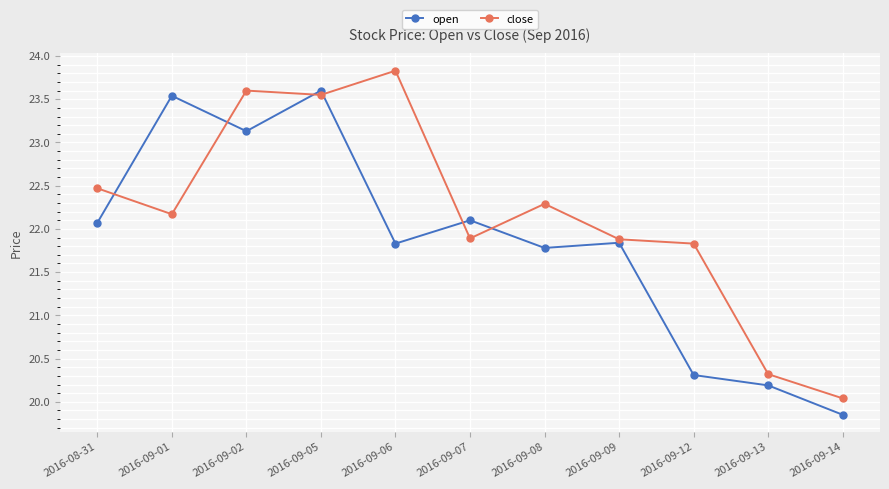

Between which two adjacent categories do close and open first intersect?

2016-08-31 and 2016-09-01